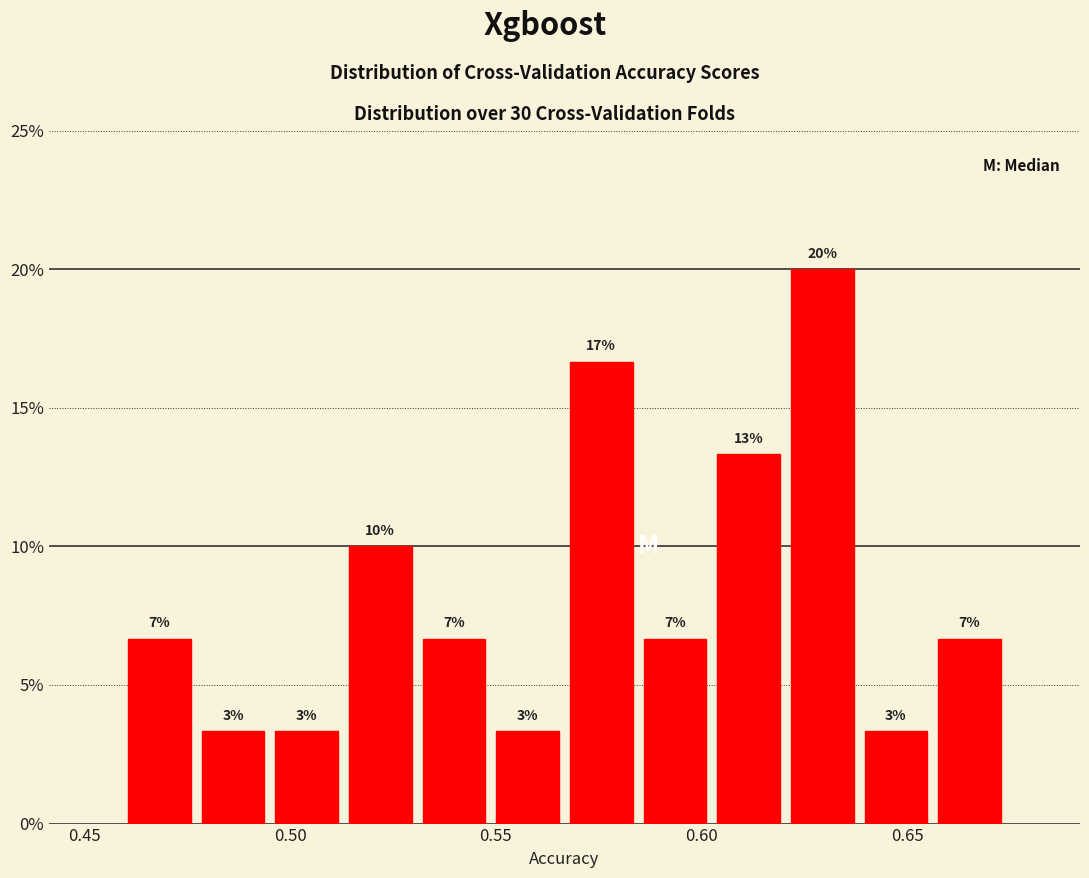

Read against the x-axis, roughly where is the centre of the tallest bar?

0.630